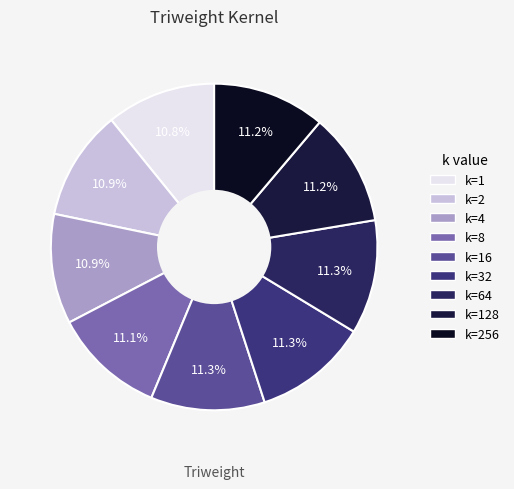

Count the number of slices in the pie.

9